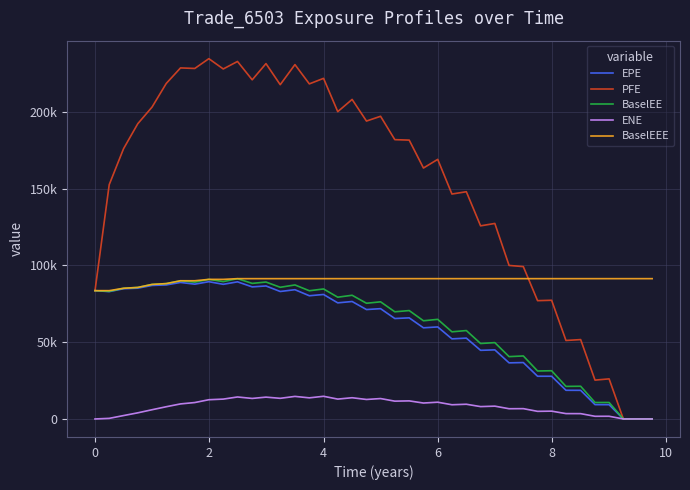

At how many categories does at least one series exceed 4548?

40